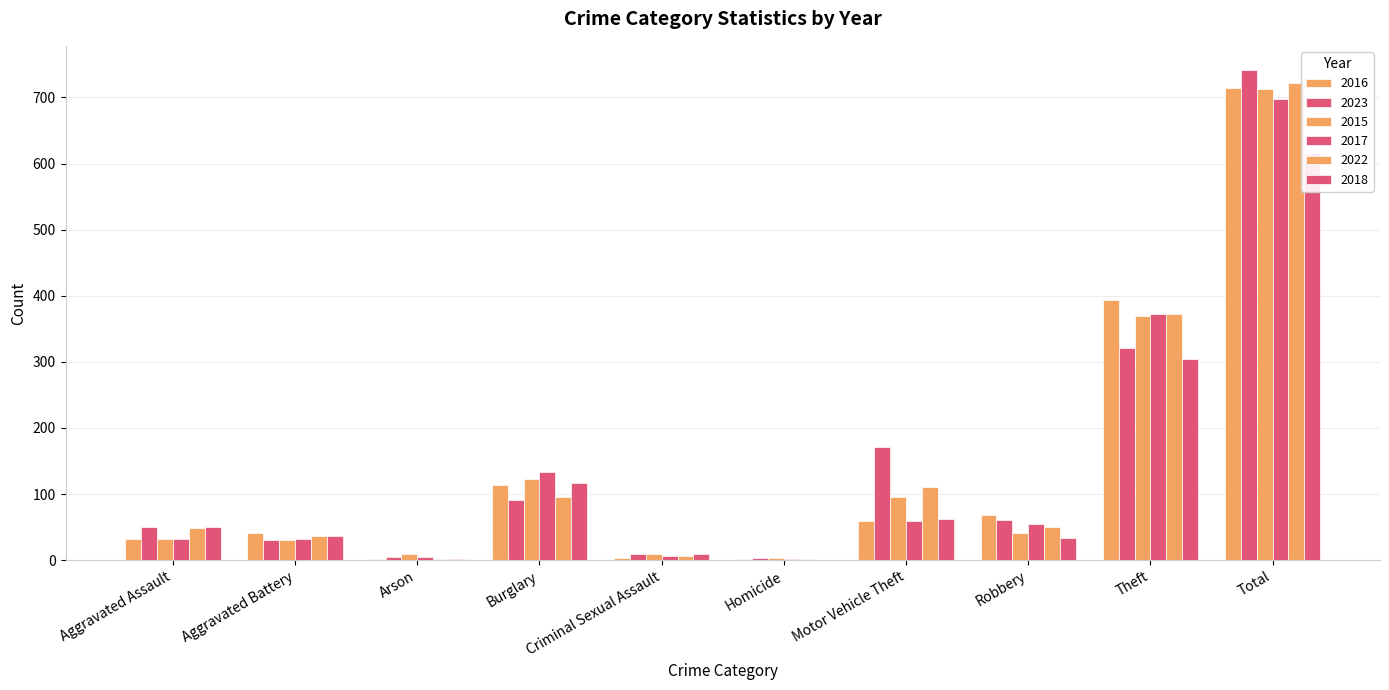

How many values in the 2022 series are below 50?

5